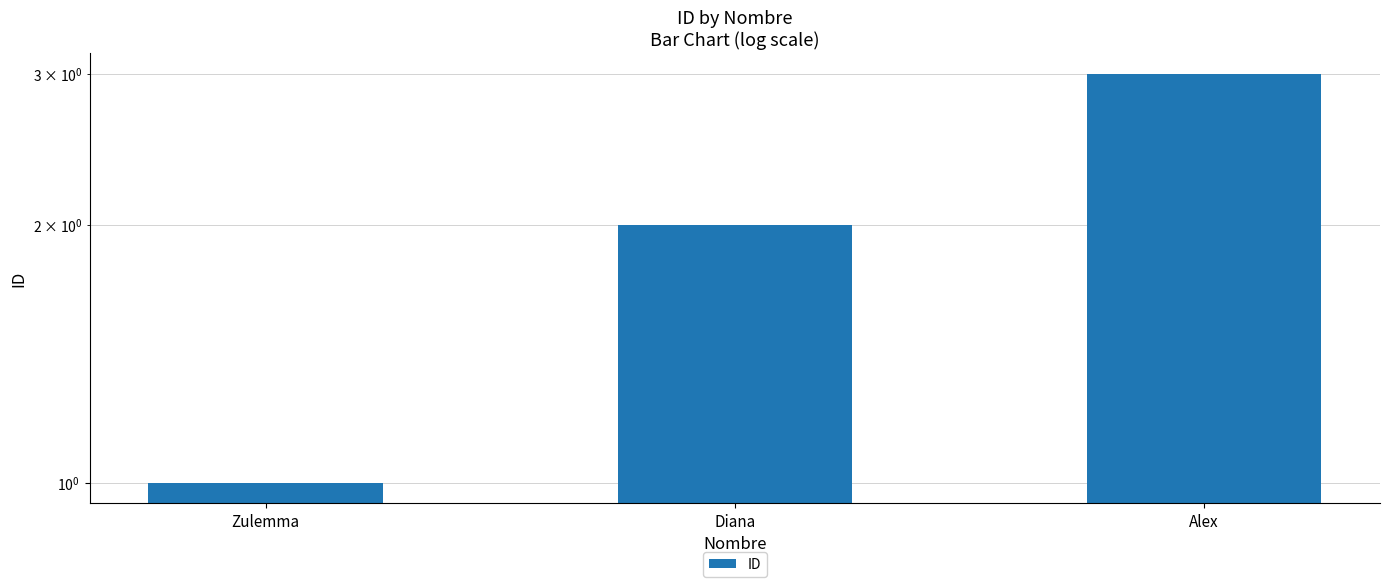

What is the value of the 3rd bar from the left?

3